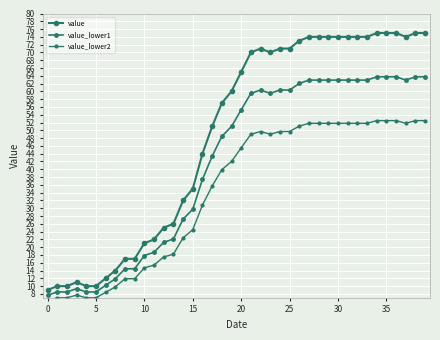

True or false: value_lower2 has more than 2 interior local peaks.

False